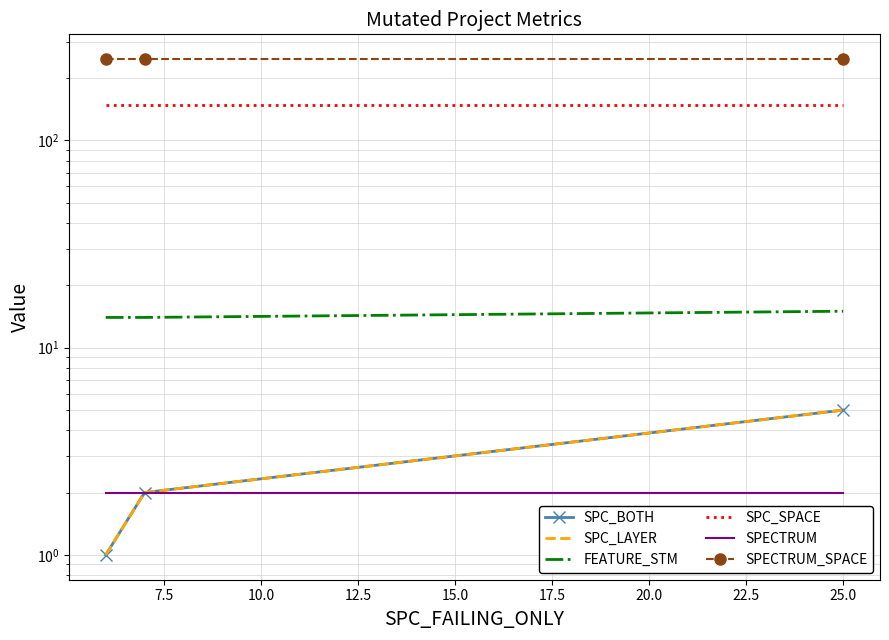

True or false: SPECTRUM has a value of 1 at 5.0.

False